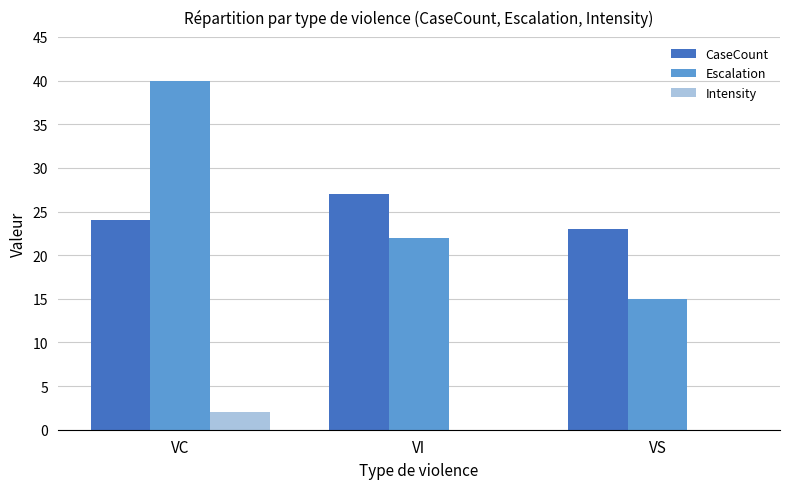

Is the value of Escalation at VI greater than the value of Intensity at VS?

Yes